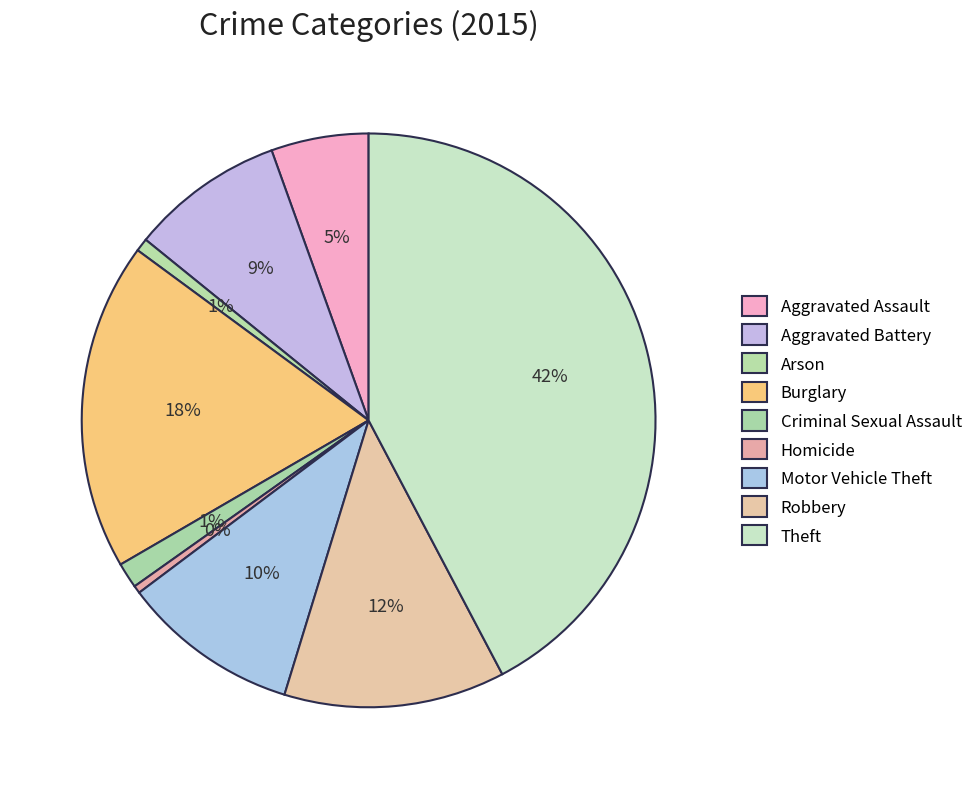

Is there a majority slice in this chart?

No